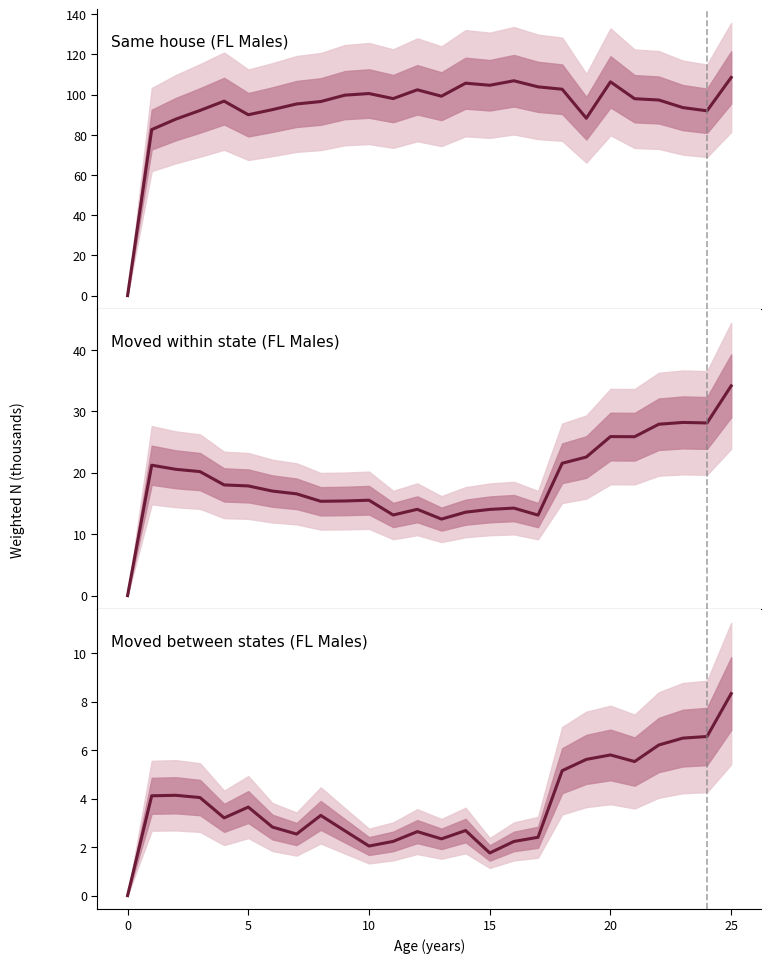

Which has a higher value, 16 or 17?

16